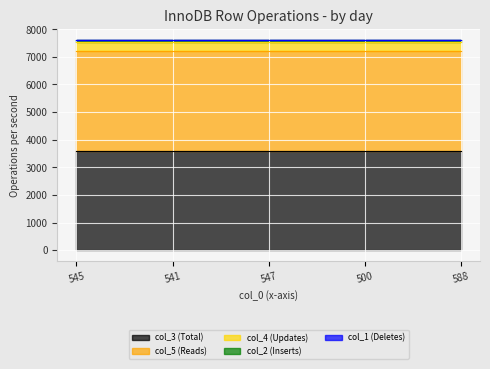

True or false: col_2 and col_5 cross at least once.

False